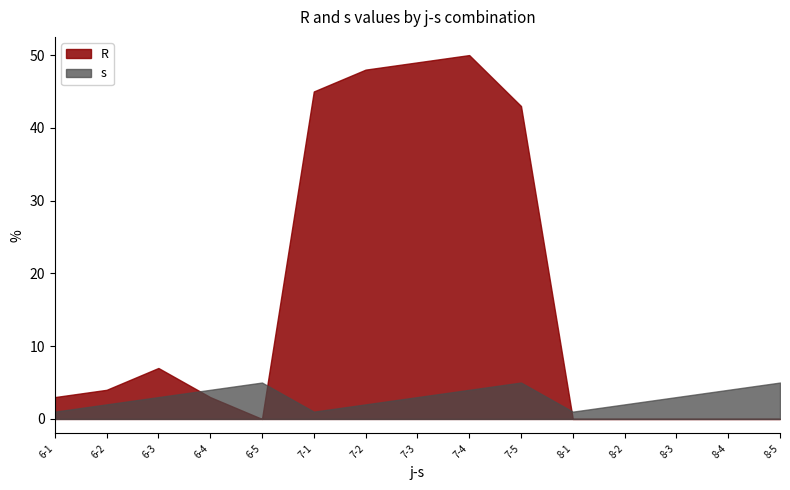

At which label does R reach its peak?

7-4